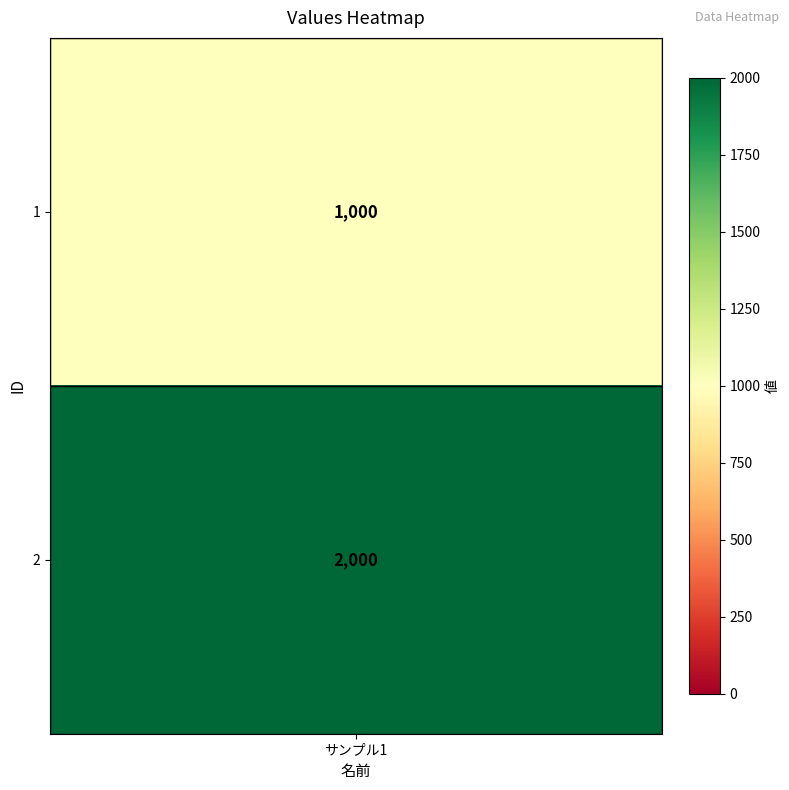

What is the maximum value shown in the chart?

2000